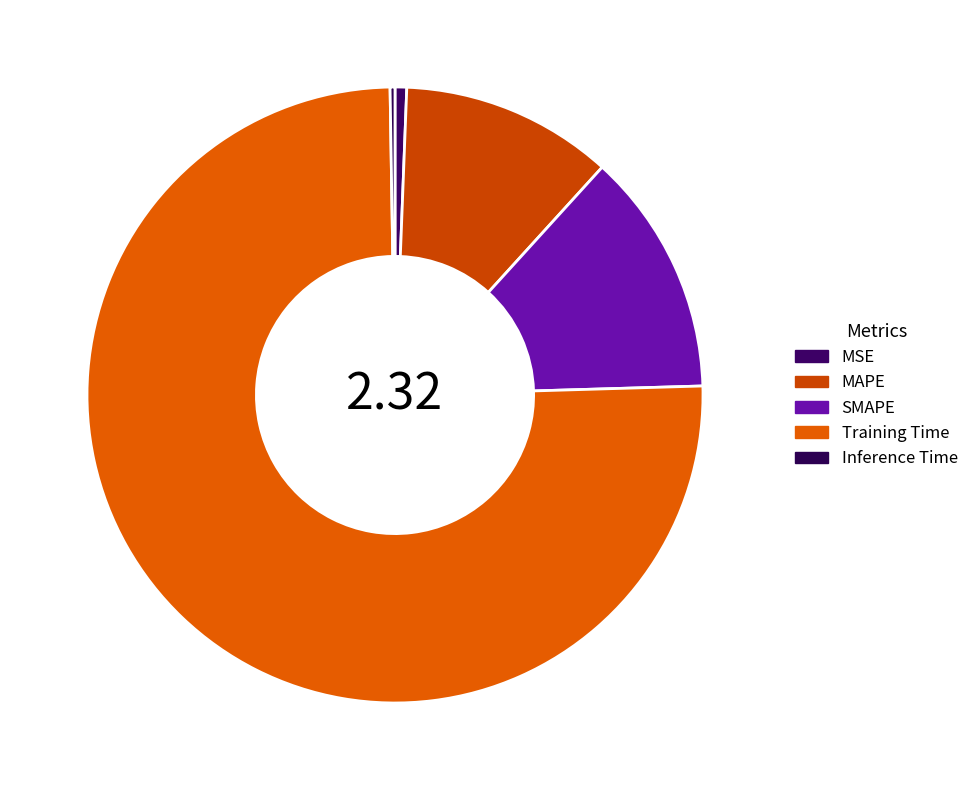

What percentage is the MSE slice, to the nearest percent?

1%